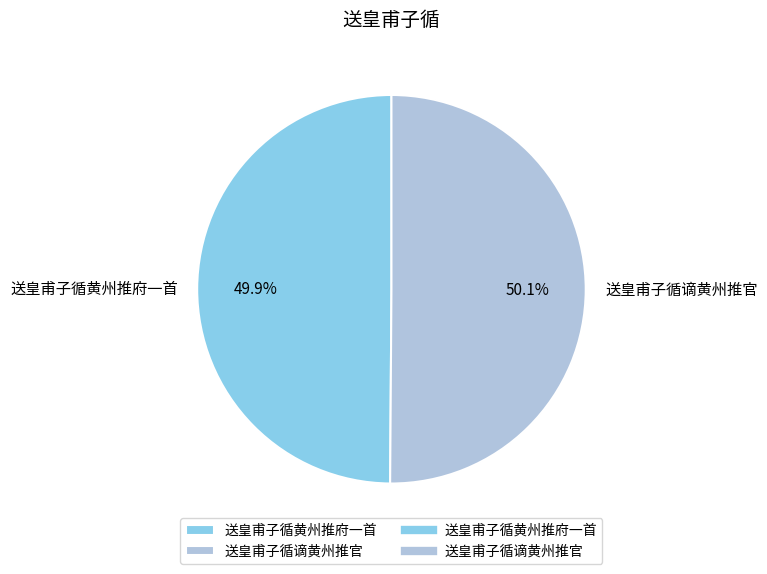

Is the sum of 送皇甫子循谪黄州推官 and 送皇甫子循黄州推府一首 greater than half?

Yes